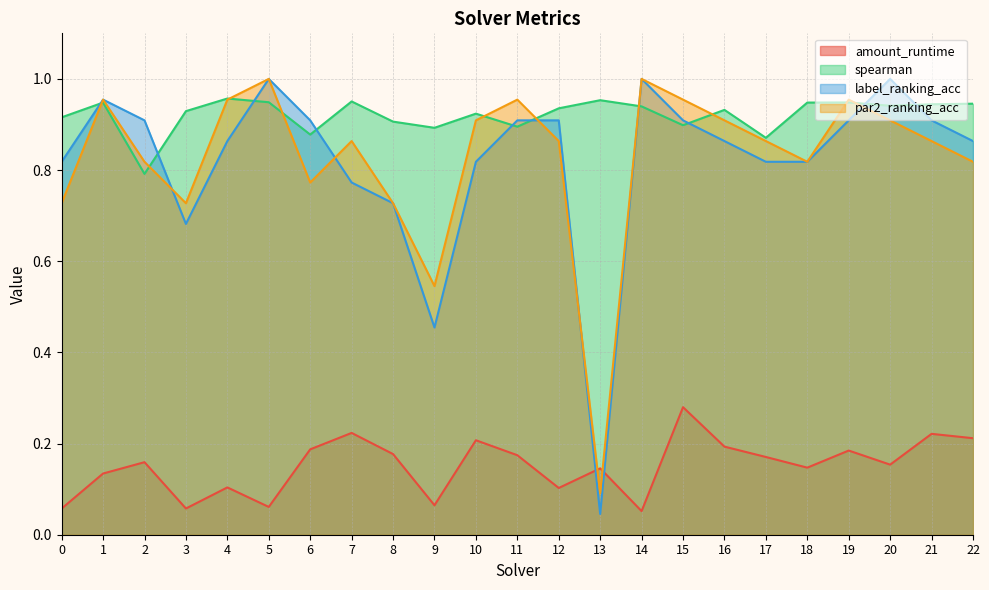

Rank the categories by label_ranking_acc value from highest to lowest.

5, 14, 20, 1, 2, 6, 11, 12, 15, 19, 21, 4, 16, 22, 0, 10, 17, 18, 7, 8, 3, 9, 13